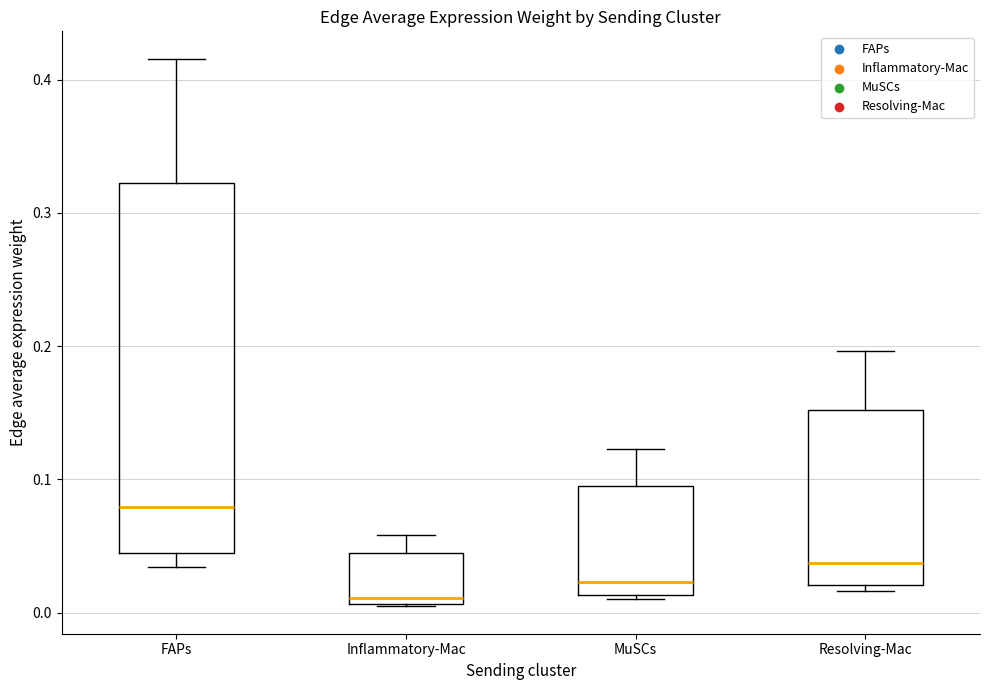

Which box is the tallest, from its lower edge to its upper edge?

FAPs